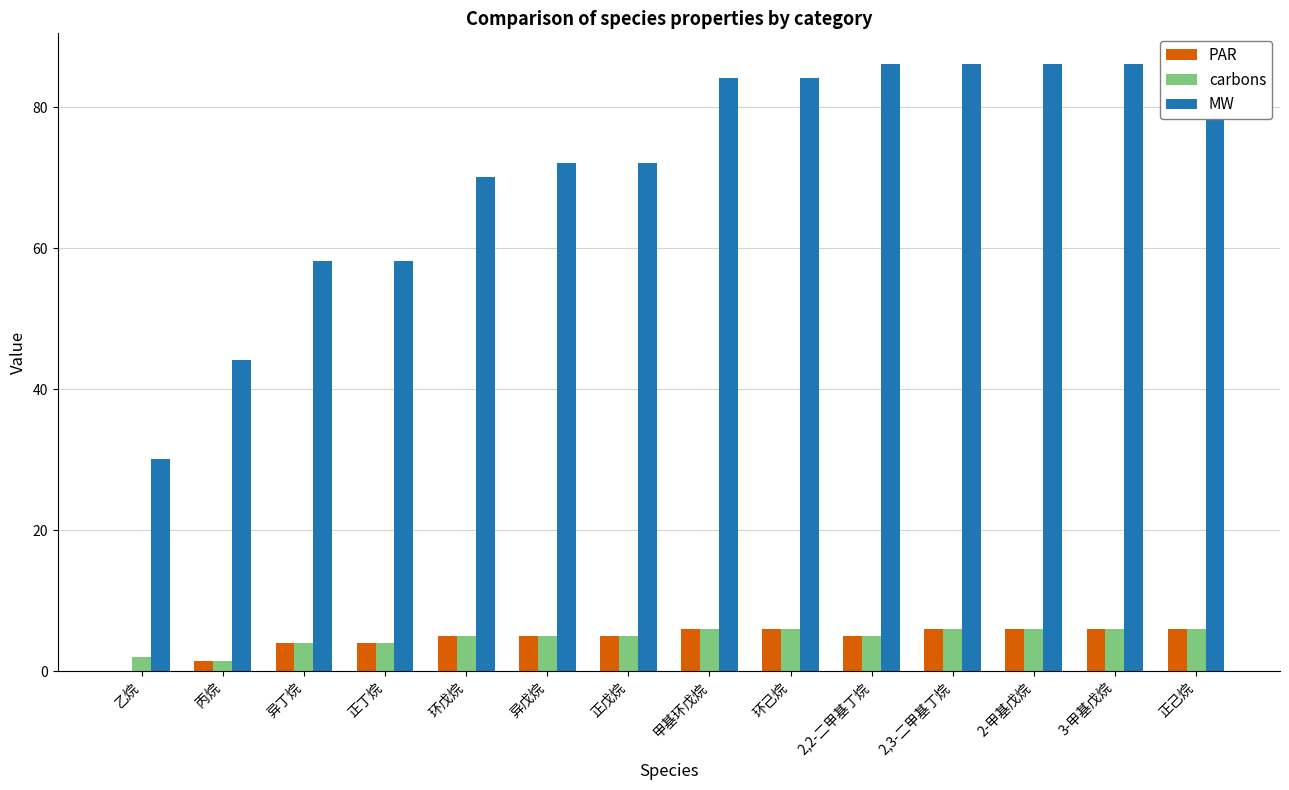

What is the lowest value of the carbons series?

1.5